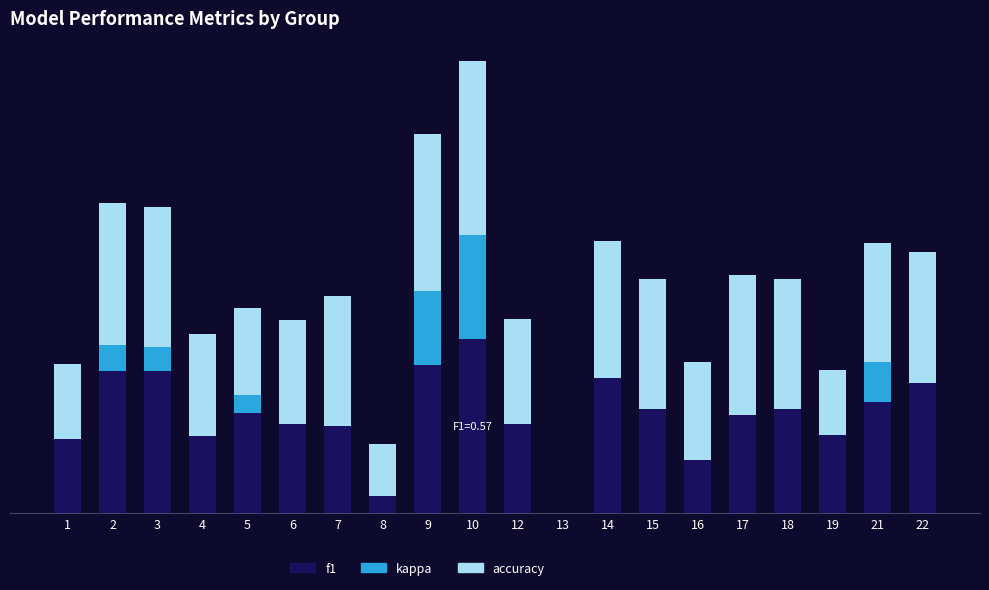

Is it true that kappa equals 0.2 at 13?

False